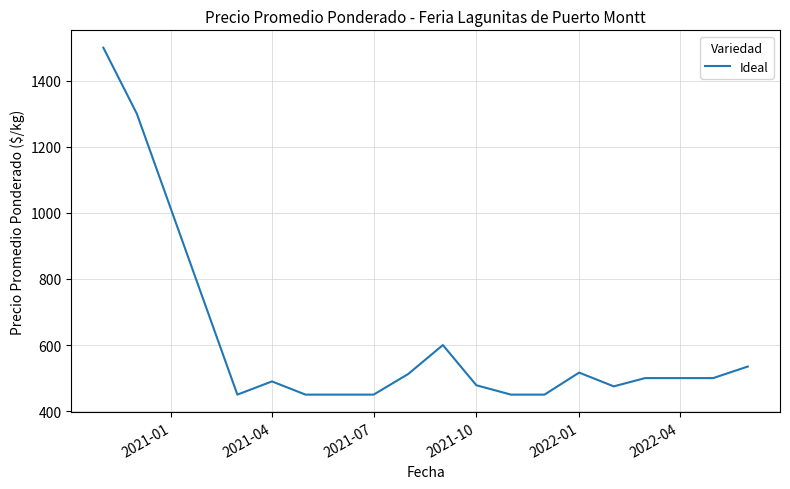

What is the greatest value displayed?

1500.0